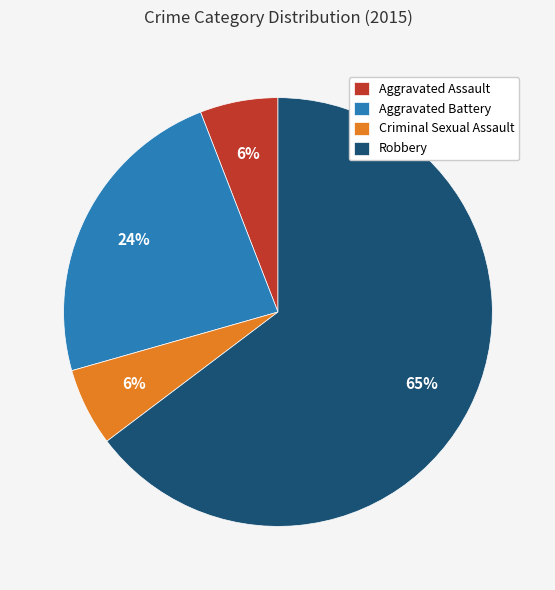

Which category has the biggest portion of the pie?

Robbery